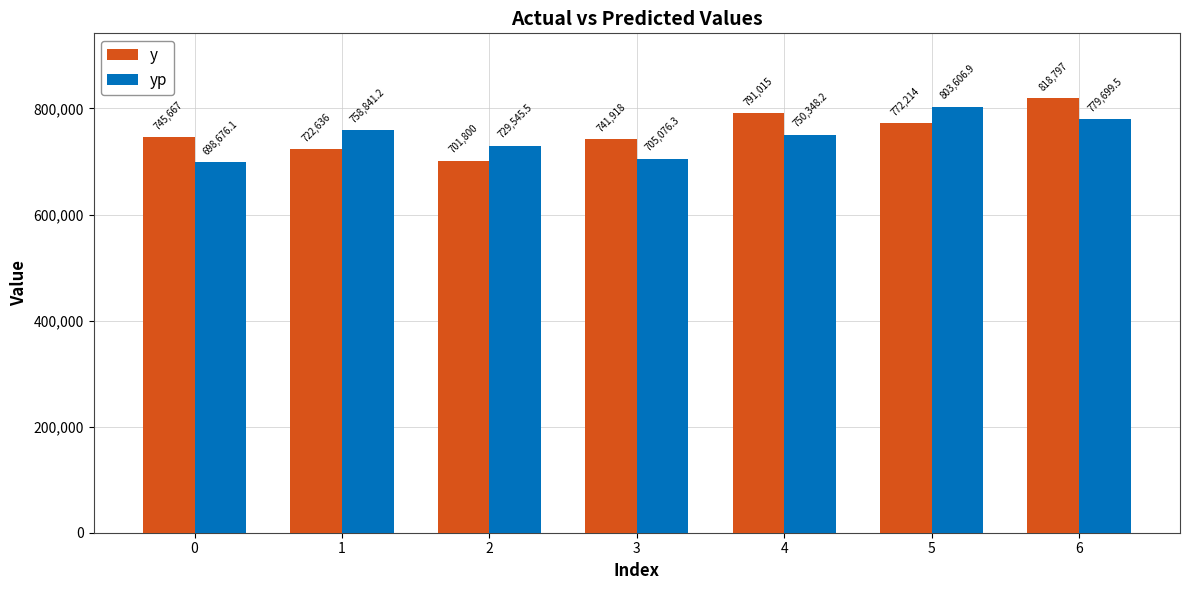

Where is yp nearest to the value 751141?

4